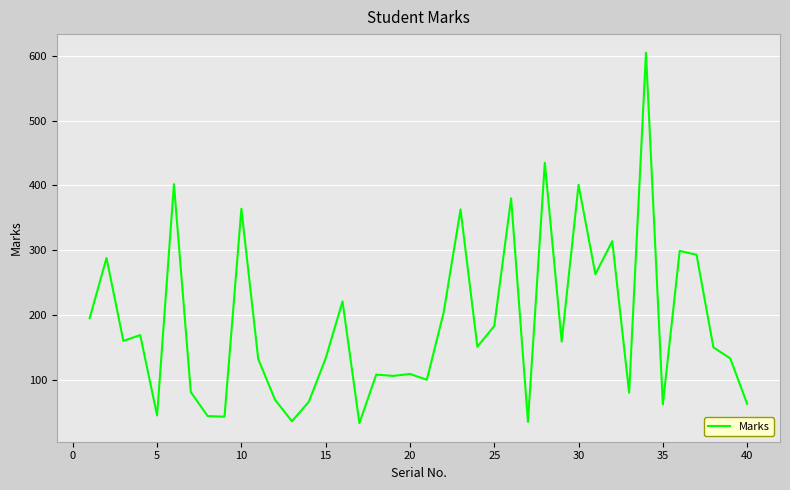

Is this an area chart (filled region under the line)?

No